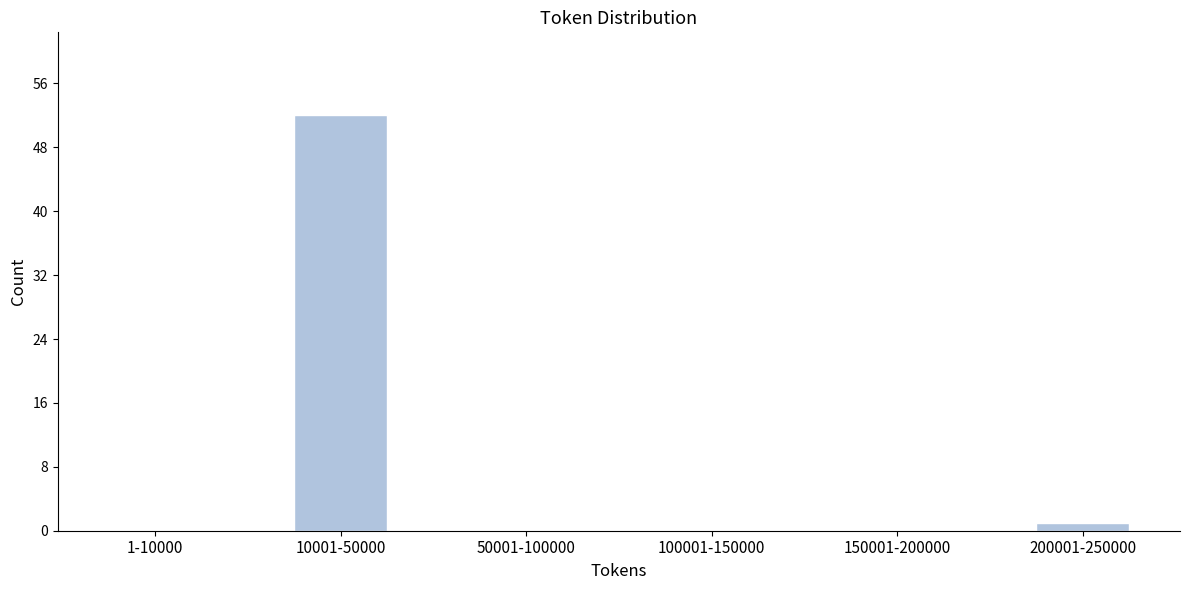

Reading right to left, what are all the values shown in this chart?

200001-250000=1	150001-200000=0	100001-150000=0	50001-100000=0	10001-50000=52	1-10000=0